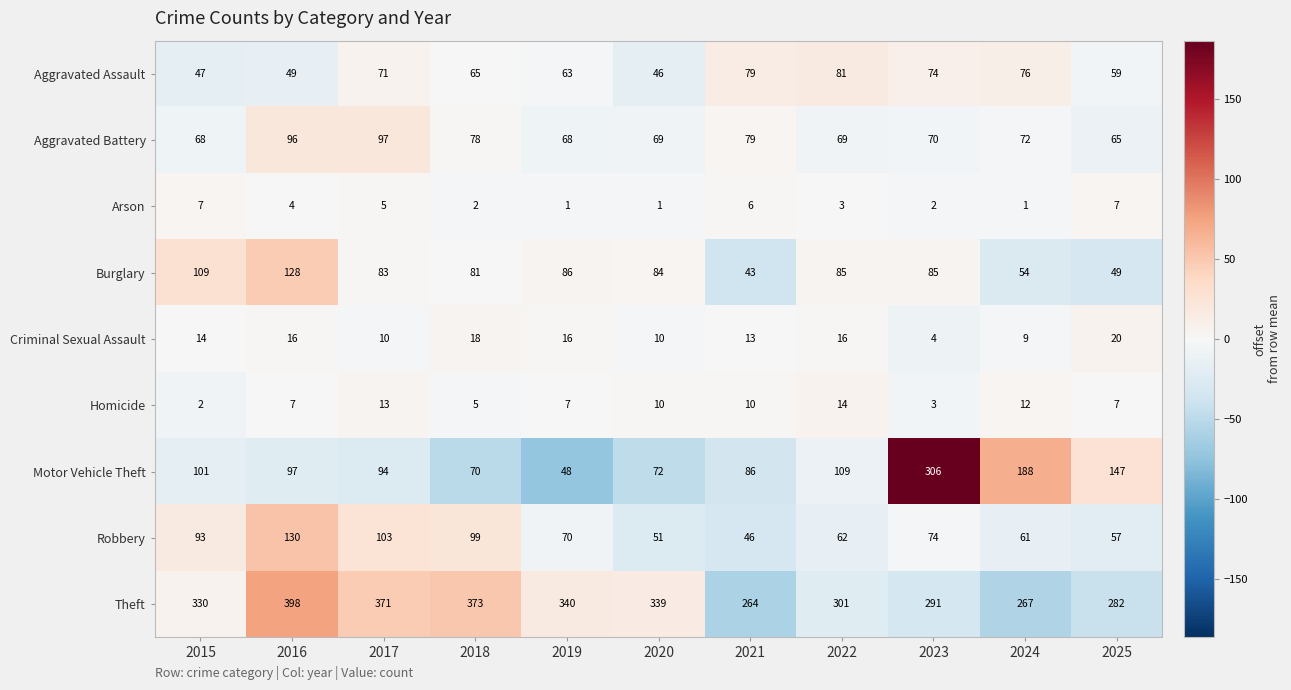

How many distinct data groups are displayed?

9